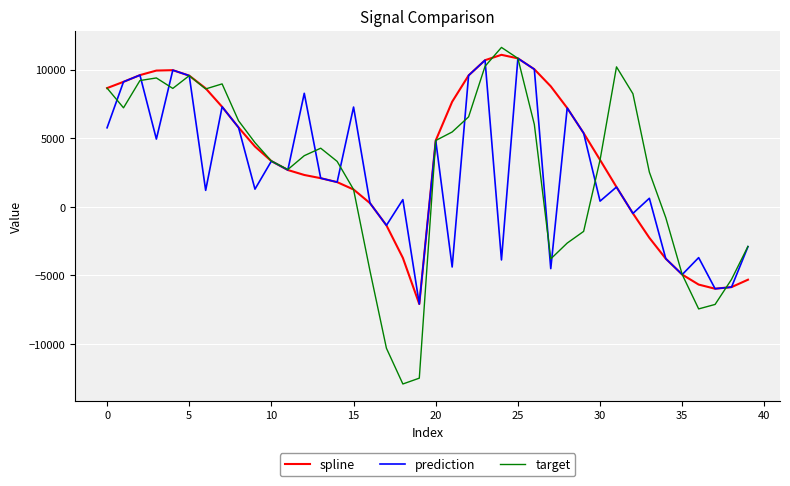

What is the maximum value shown in the chart?

11623.6